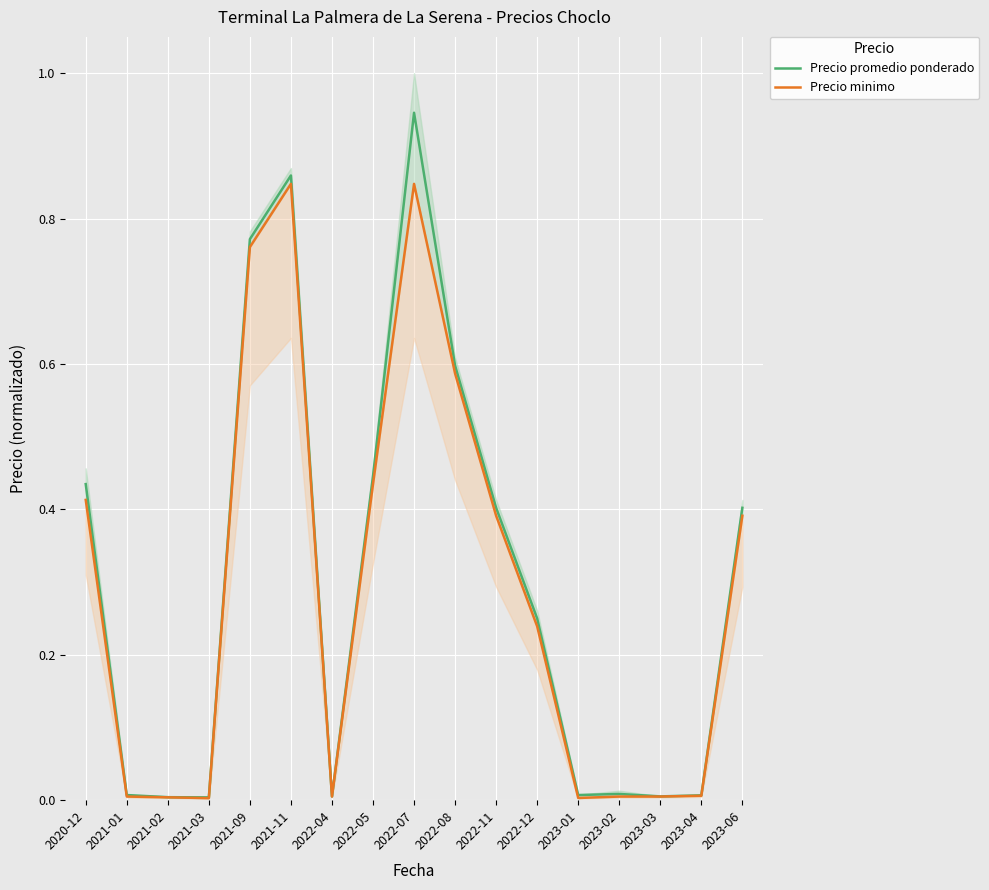

What is the difference between the maximum and minimum values in the Precio promedio ponderado series?

0.9